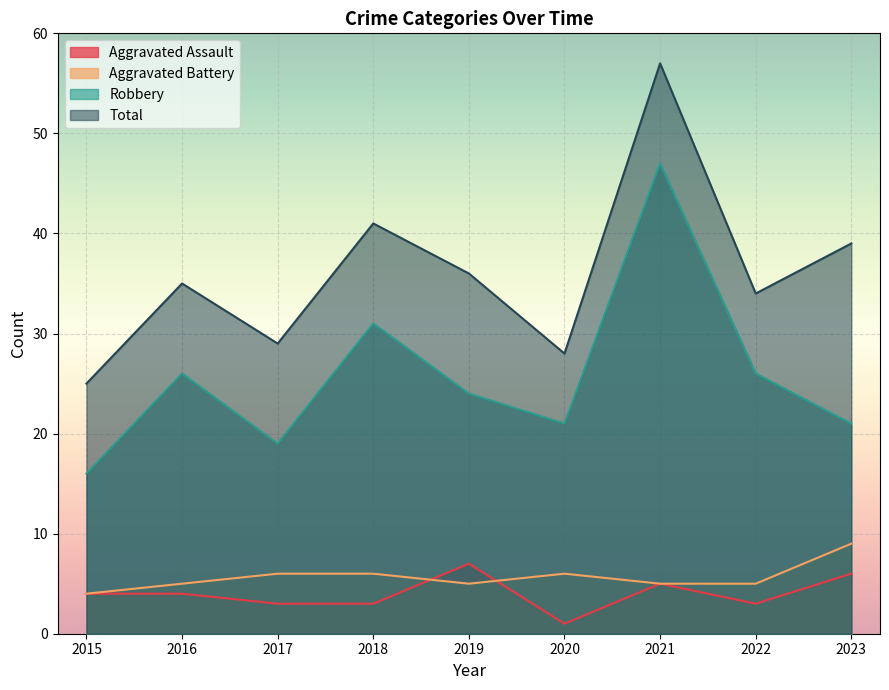

Rank the categories by Aggravated Battery value from lowest to highest.

2015, 2016, 2019, 2021, 2022, 2017, 2018, 2020, 2023